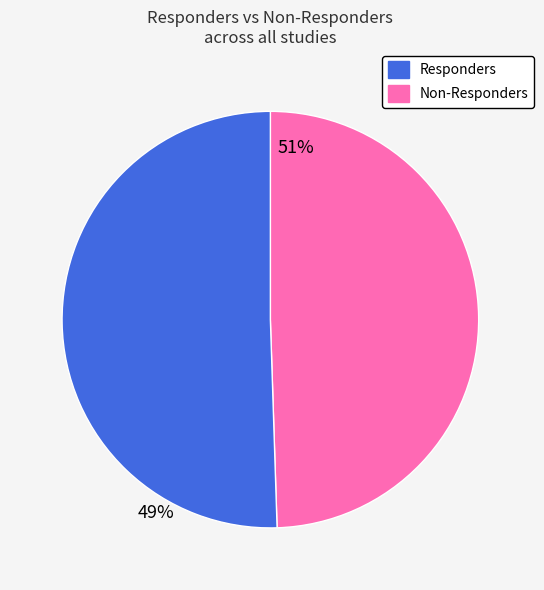

Is there any slice that represents more than half of the pie?

Yes